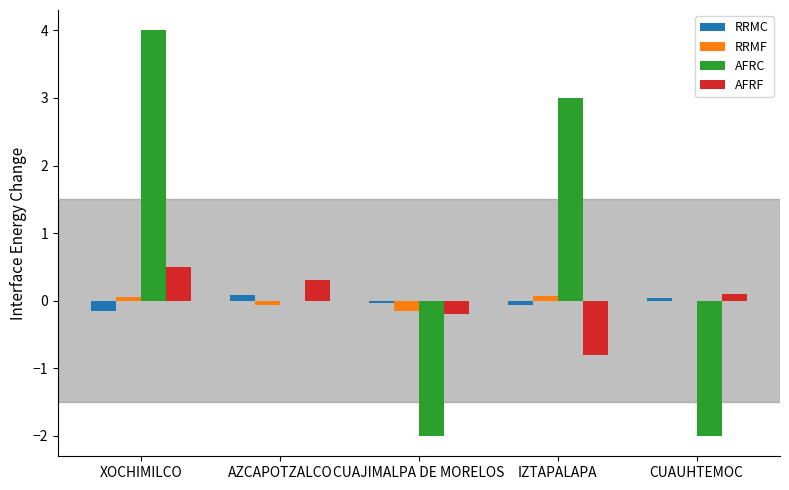

Is it true that AFRF equals -1.3 at IZTAPALAPA?

False